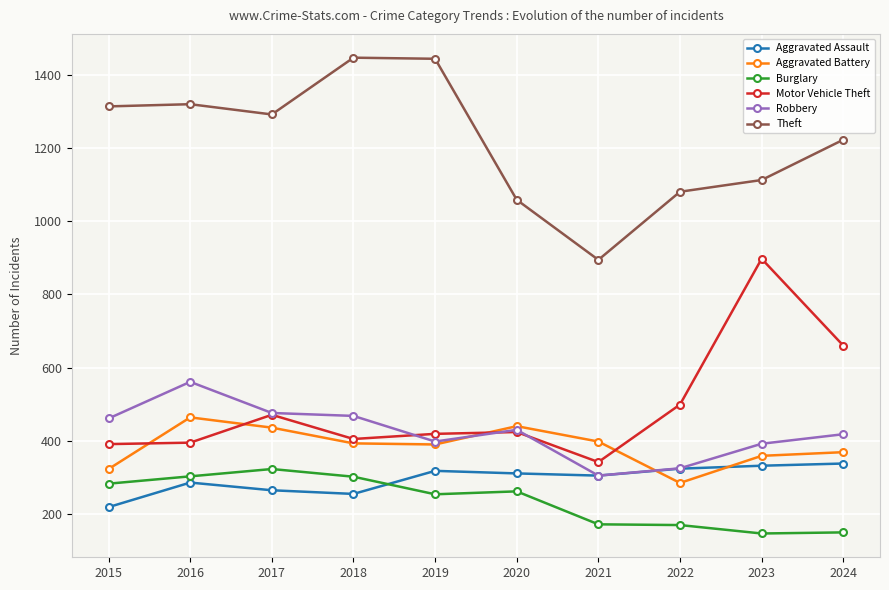

True or false: Robbery has more than 1 points higher than both neighbors.

True